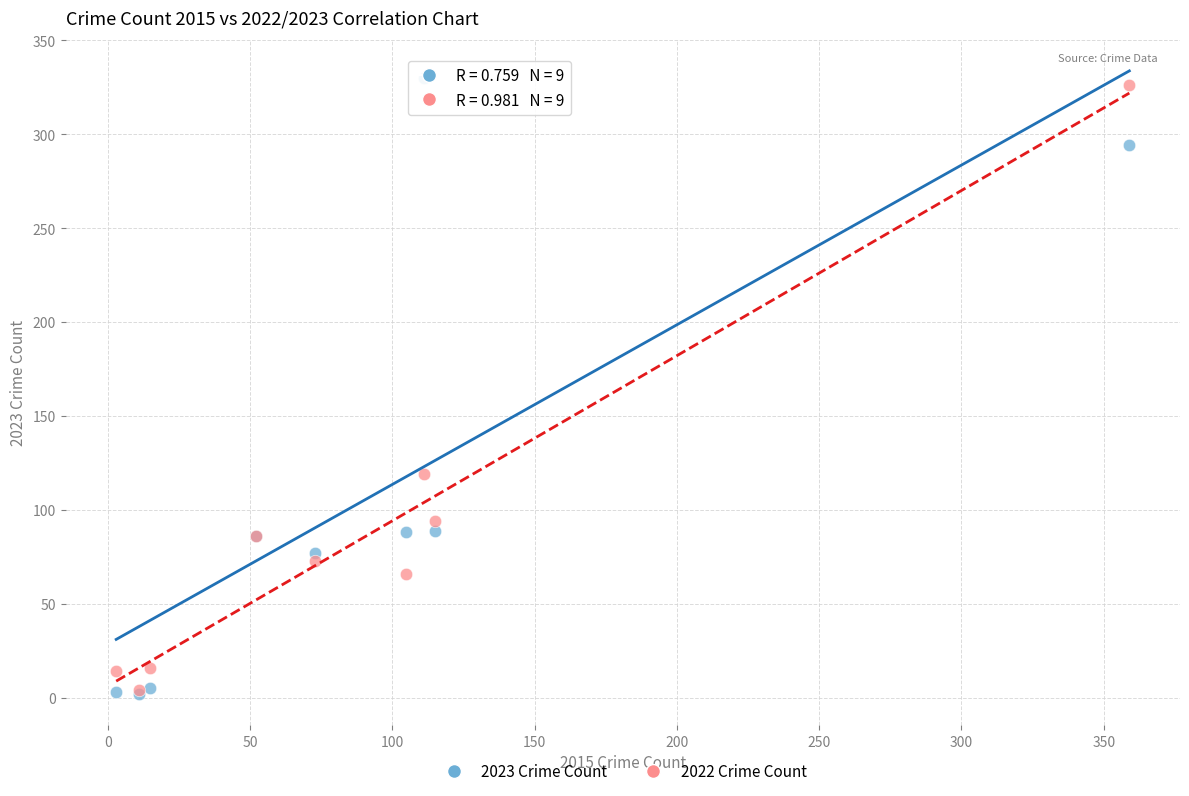

Across all series, what Y value is closest to 166?

119